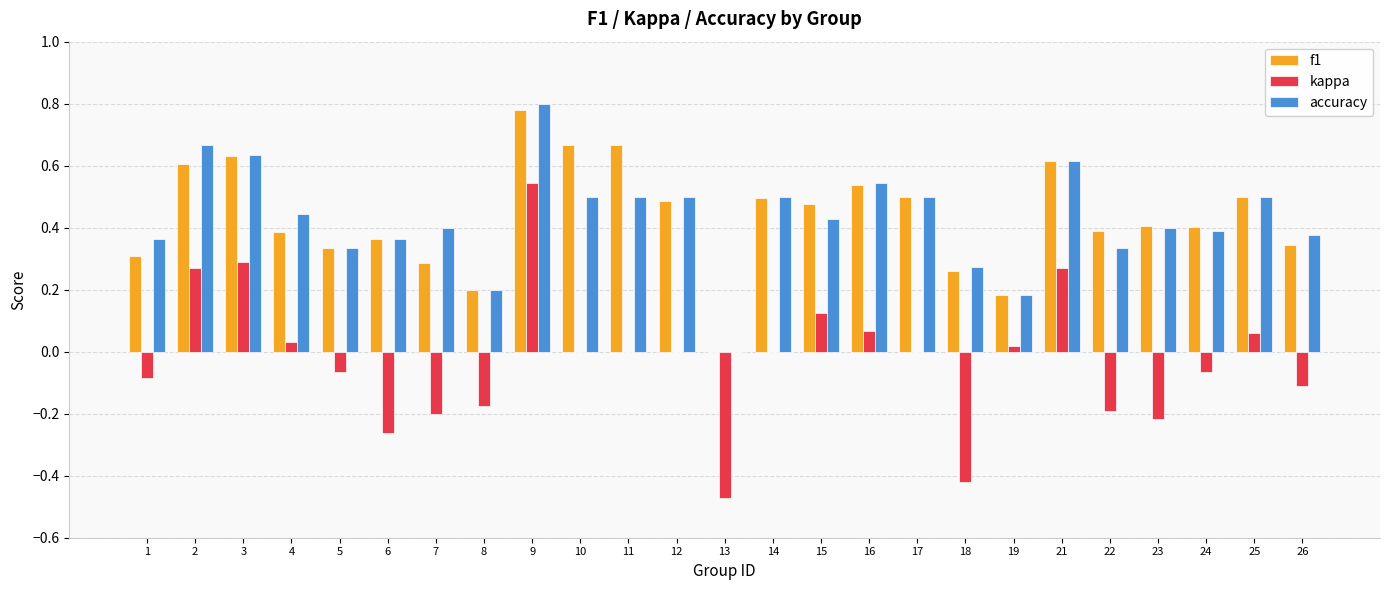

The value of f1 at 25 is 0.3. True or false?

False